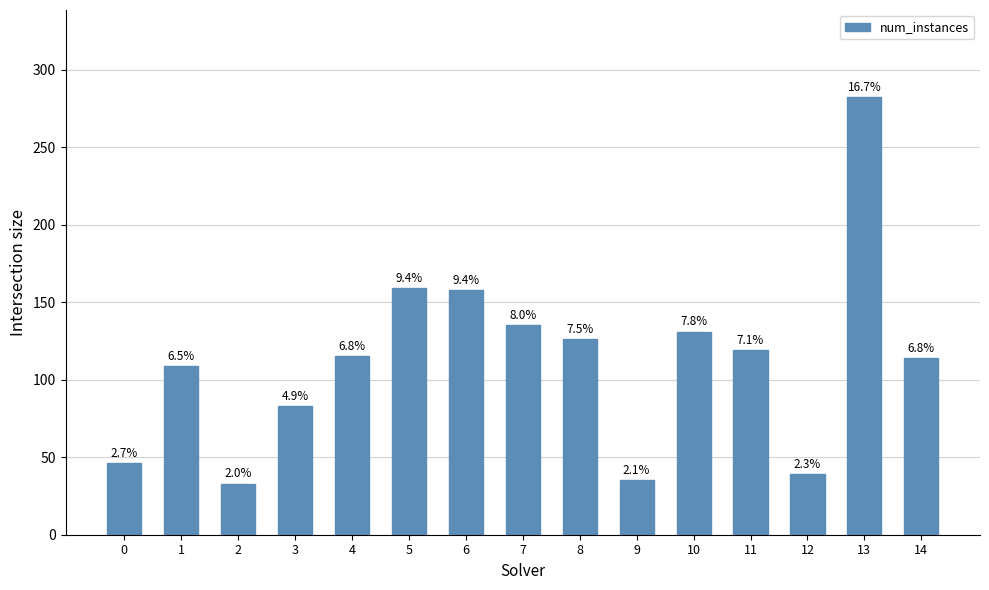

Are the bars horizontal?

No